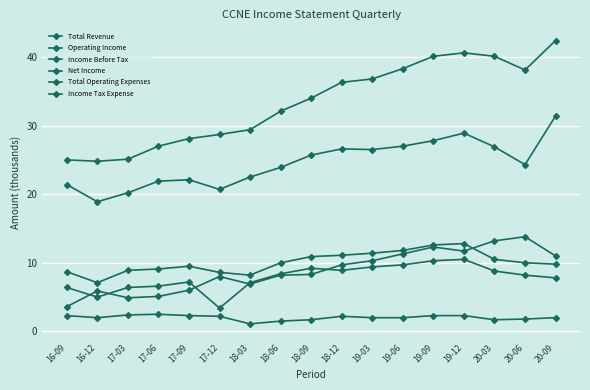

Where is Income Tax Expense nearest to the value 1?

18-03